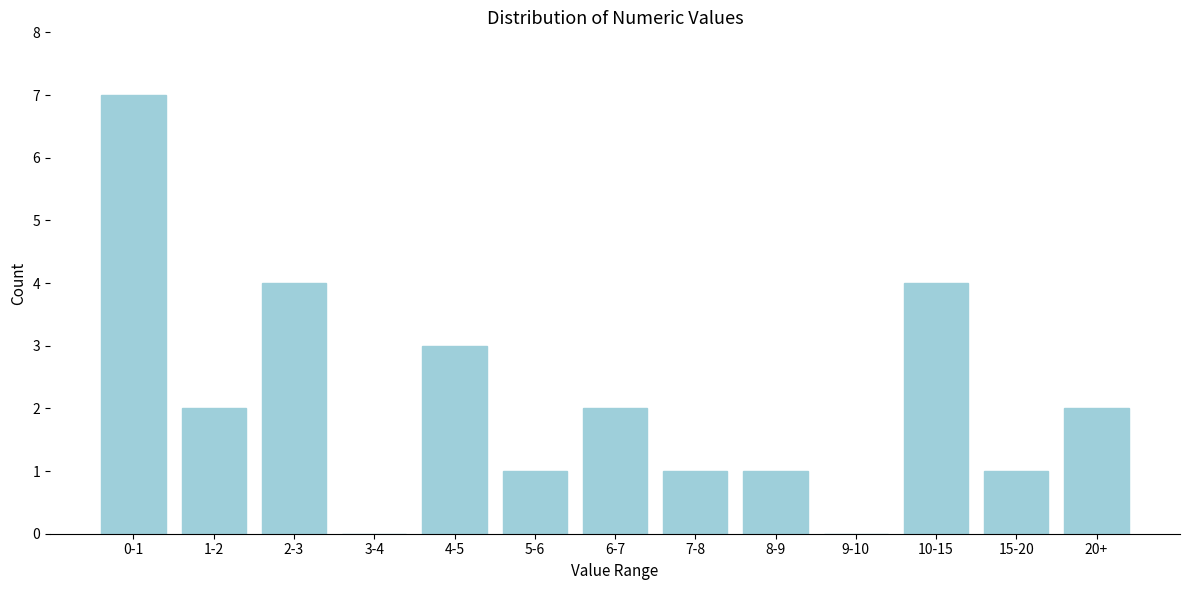

Reading left to right, extract all data points from this chart.

0-1=7	1-2=2	2-3=4	3-4=0	4-5=3	5-6=1	6-7=2	7-8=1	8-9=1	9-10=0	10-15=4	15-20=1	20+=2